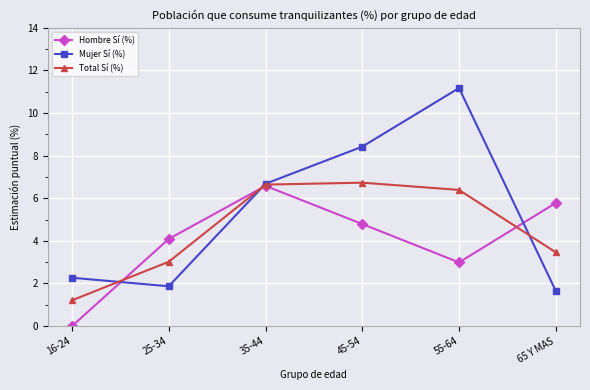

How many series are shown in this chart?

3